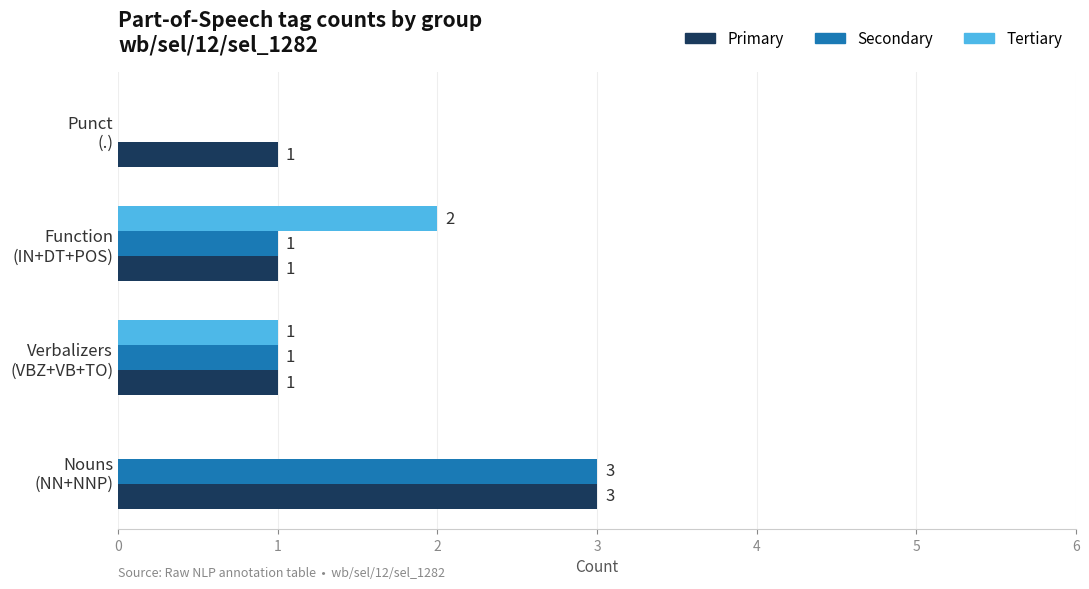

What is the maximum value shown in the chart?

3